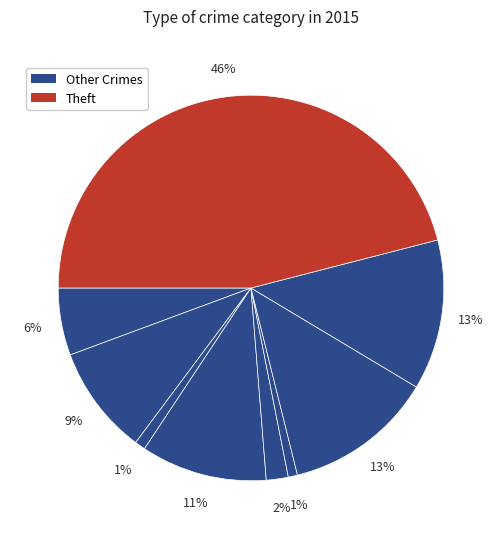

How many slices are in this pie chart?

9